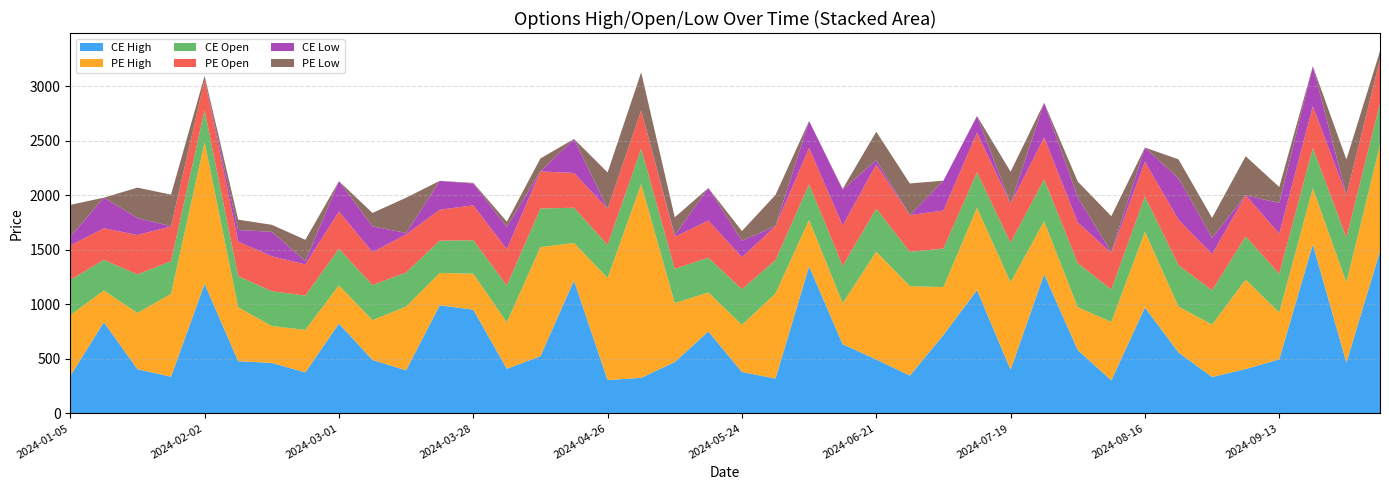

Reading left to right, extract all data points from this chart.

CE High: 2024-01-05=341.3	2024-01-12=835.6	2024-01-19=404.2	2024-01-25=335.9	2024-02-02=1186.4	2024-02-09=478.0	2024-02-16=461.9	2024-02-23=375.0	2024-03-01=823.1	2024-03-07=489.1	2024-03-15=394.0	2024-03-22=990.3	2024-03-28=950.4	2024-04-05=408.4	2024-04-12=524.1	2024-04-19=1217.5	2024-04-26=304.4	2024-05-03=325.6	2024-05-10=470.0	2024-05-17=750.8	2024-05-24=378.6	2024-05-31=318.8	2024-06-07=1347.0	2024-06-14=633.7	2024-06-21=493.7	2024-06-28=345.9	2024-07-05=717.9	2024-07-12=1130.2	2024-07-19=399.6	2024-07-26=1275.1	2024-08-02=580.0	2024-08-09=302.1	2024-08-16=970.1	2024-08-23=558.0	2024-08-30=333.0	2024-09-06=405.9	2024-09-13=494.6	2024-09-20=1549.8	2024-09-27=465.0	2024-10-04=1485.7
PE High: 2024-01-05=558.4	2024-01-12=290.1	2024-01-19=515.8	2024-01-25=759.2	2024-02-02=1299.3	2024-02-09=494.5	2024-02-16=338.0	2024-02-23=390.0	2024-03-01=350.0	2024-03-07=364.8	2024-03-15=584.0	2024-03-22=296.1	2024-03-28=329.9	2024-04-05=425.0	2024-04-12=1000.0	2024-04-19=343.9	2024-04-26=936.0	2024-05-03=1776.0	2024-05-10=540.0	2024-05-17=356.8	2024-05-24=431.8	2024-05-31=779.6	2024-06-07=425.9	2024-06-14=376.0	2024-06-21=988.5	2024-06-28=819.3	2024-07-05=439.1	2024-07-12=753.9	2024-07-19=801.4	2024-07-26=485.2	2024-08-02=393.0	2024-08-09=534.8	2024-08-16=695.8	2024-08-23=420.1	2024-08-30=480.0	2024-09-06=819.1	2024-09-13=429.3	2024-09-20=514.1	2024-09-27=734.6	2024-10-04=974.5
CE Open: 2024-01-05=322.6	2024-01-12=281.1	2024-01-19=353.1	2024-01-25=299.6	2024-02-02=293.9	2024-02-09=284.6	2024-02-16=319.9	2024-02-23=314.1	2024-03-01=335.2	2024-03-07=322.0	2024-03-15=312.8	2024-03-22=295.9	2024-03-28=306.0	2024-04-05=338.7	2024-04-12=353.5	2024-04-19=323.2	2024-04-26=302.9	2024-05-03=324.9	2024-05-10=315.1	2024-05-17=318.9	2024-05-24=327.1	2024-05-31=306.1	2024-06-07=325.5	2024-06-14=340.5	2024-06-21=393.6	2024-06-28=314.5	2024-07-05=353.6	2024-07-12=324.9	2024-07-19=363.2	2024-07-26=384.3	2024-08-02=403.8	2024-08-09=298.7	2024-08-16=322.0	2024-08-23=379.4	2024-08-30=313.9	2024-09-06=396.6	2024-09-13=354.2	2024-09-20=367.2	2024-09-27=411.4	2024-10-04=382.6
PE Open: 2024-01-05=316.1	2024-01-12=289.3	2024-01-19=361.4	2024-01-25=318.1	2024-02-02=282.6	2024-02-09=317.2	2024-02-16=319.3	2024-02-23=285.8	2024-03-01=341.6	2024-03-07=301.6	2024-03-15=348.9	2024-03-22=283.6	2024-03-28=320.4	2024-04-05=333.0	2024-04-12=340.1	2024-04-19=318.4	2024-04-26=333.4	2024-05-03=350.1	2024-05-10=292.8	2024-05-17=340.3	2024-05-24=294.0	2024-05-31=311.1	2024-06-07=334.7	2024-06-14=371.6	2024-06-21=403.8	2024-06-28=337.3	2024-07-05=348.1	2024-07-12=363.2	2024-07-19=356.7	2024-07-26=384.3	2024-08-02=373.4	2024-08-09=335.0	2024-08-16=318.4	2024-08-23=416.9	2024-08-30=331.9	2024-09-06=377.6	2024-09-13=369.3	2024-09-20=383.2	2024-09-27=389.6	2024-10-04=400.0
CE Low: 2024-01-05=81.2	2024-01-12=280.9	2024-01-19=156.2	2024-01-25=1.9	2024-02-02=0.1	2024-02-09=106.0	2024-02-16=225.0	2024-02-23=30.0	2024-03-01=278.0	2024-03-07=235.8	2024-03-15=13.8	2024-03-22=264.9	2024-03-28=199.8	2024-04-05=203.9	2024-04-12=0.1	2024-04-19=312.0	2024-04-26=0.1	2024-05-03=0.1	2024-05-10=13.7	2024-05-17=298.5	2024-05-24=150.6	2024-05-31=0.1	2024-06-07=246.3	2024-06-14=329.4	2024-06-21=41.0	2024-06-28=0.1	2024-07-05=273.9	2024-07-12=153.2	2024-07-19=0.1	2024-07-26=318.2	2024-08-02=229.5	2024-08-09=6.2	2024-08-16=130.1	2024-08-23=380.9	2024-08-30=150.0	2024-09-06=0.1	2024-09-13=280.6	2024-09-20=367.6	2024-09-27=0.1	2024-10-04=0.1
PE Low: 2024-01-05=291.1	2024-01-12=0.1	2024-01-19=278.1	2024-01-25=290.0	2024-02-02=31.2	2024-02-09=94.8	2024-02-16=64.0	2024-02-23=195.9	2024-03-01=0.1	2024-03-07=123.3	2024-03-15=323.2	2024-03-22=0.1	2024-03-28=6.2	2024-04-05=48.0	2024-04-12=118.6	2024-04-19=0.1	2024-04-26=331.1	2024-05-03=349.6	2024-05-10=165.4	2024-05-17=0.1	2024-05-24=88.7	2024-05-31=286.9	2024-06-07=0.1	2024-06-14=6.0	2024-06-21=260.6	2024-06-28=290.0	2024-07-05=0.1	2024-07-12=0.1	2024-07-19=293.9	2024-07-26=0.1	2024-08-02=144.6	2024-08-09=330.4	2024-08-16=0.1	2024-08-23=172.8	2024-08-30=182.8	2024-09-06=357.4	2024-09-13=146.8	2024-09-20=0.1	2024-09-27=326.0	2024-10-04=77.2